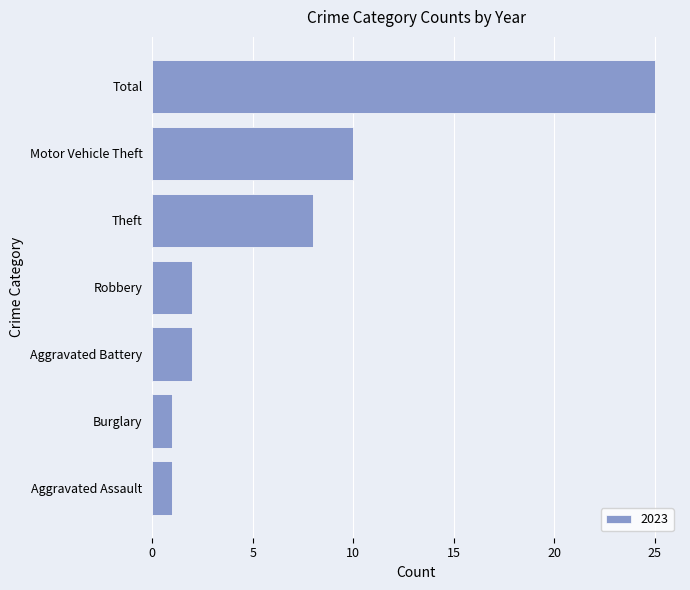

What is the maximum value shown in the chart?

25